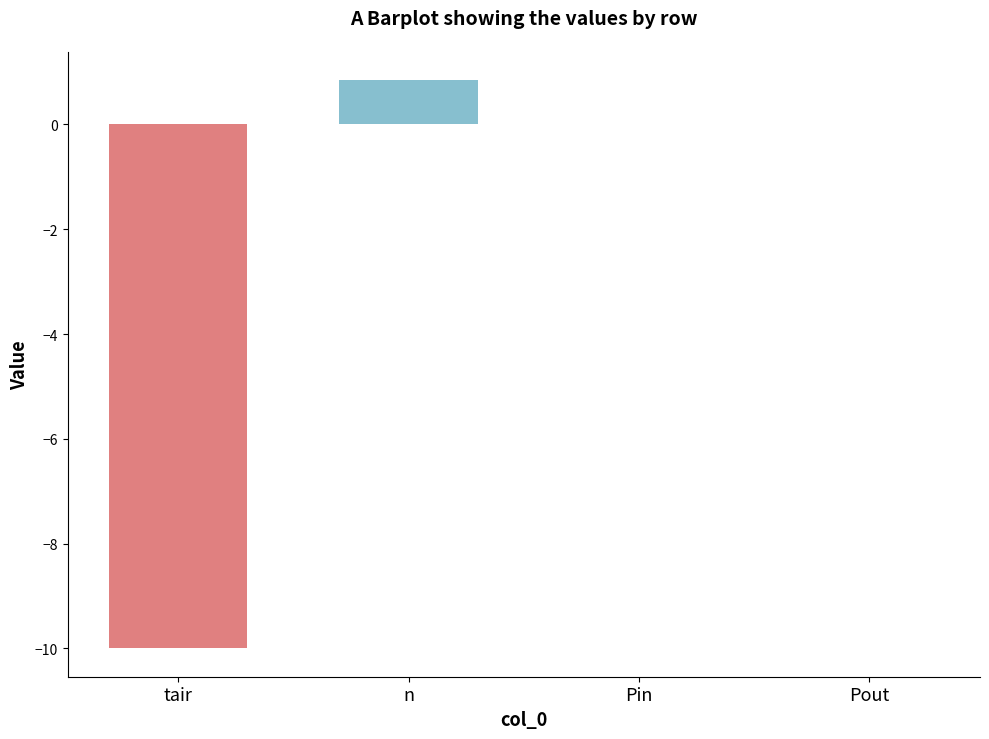

How many series are shown in this chart?

1